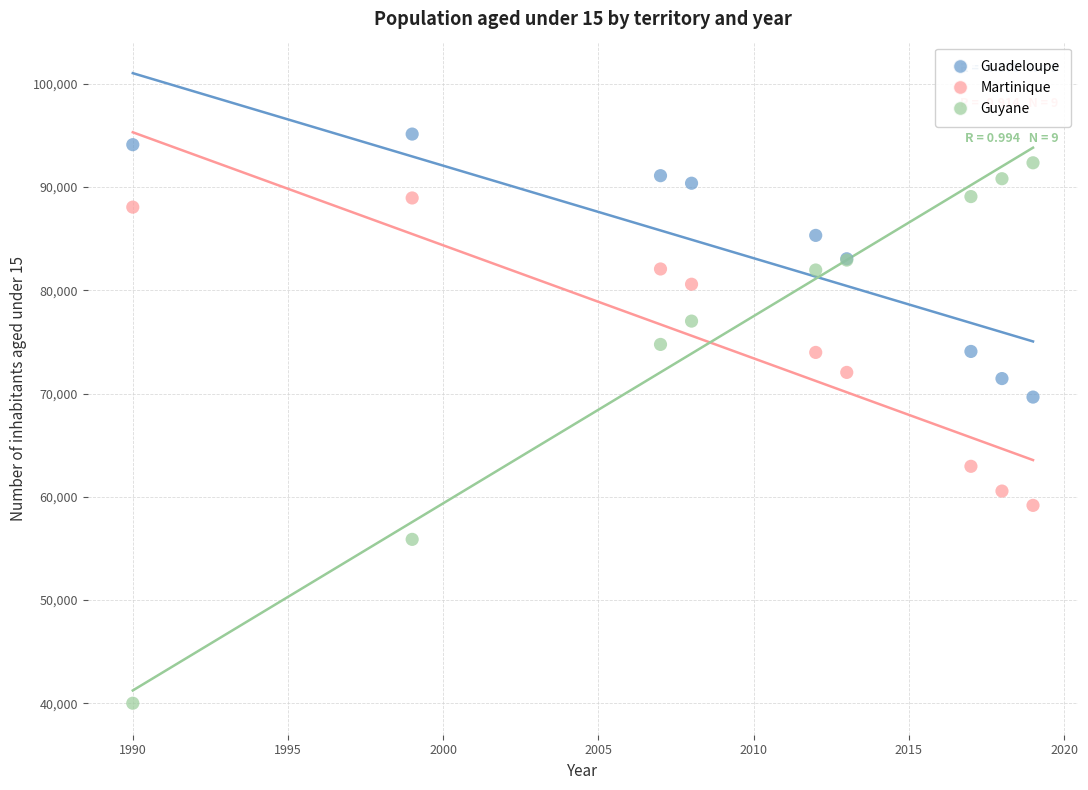

What is the X range (max minus min) for the scatter plot?

29